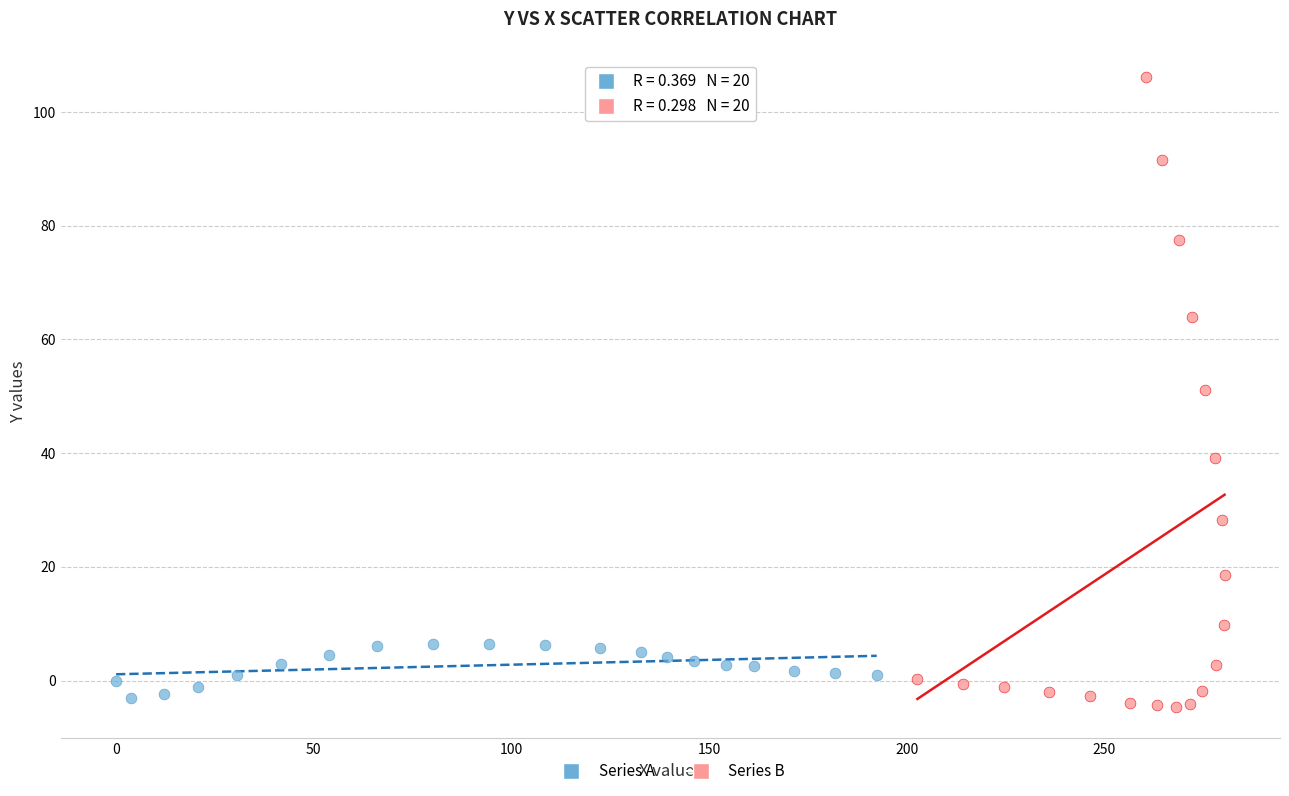

Which series has the widest spread of Y values?

Series B